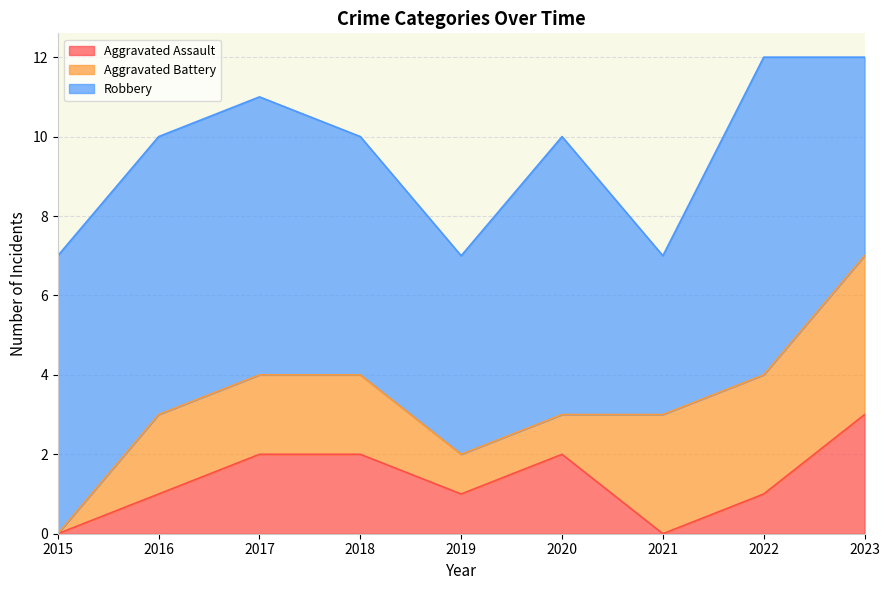

What is the sum of the Aggravated Battery values at 2021 and 2017?

5